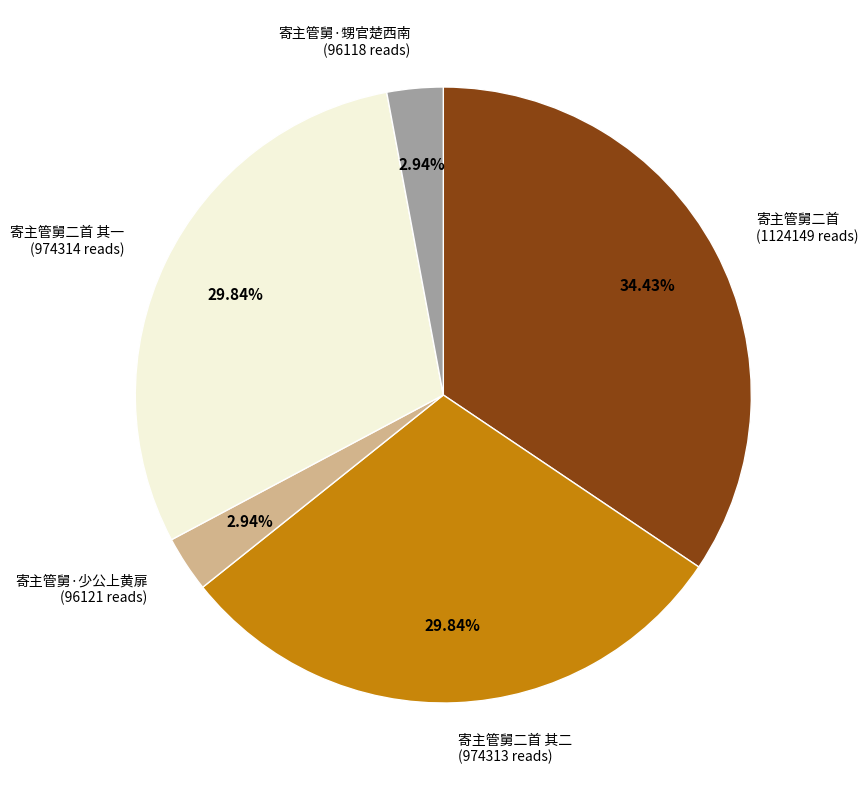

Is there any slice that represents more than half of the pie?

No